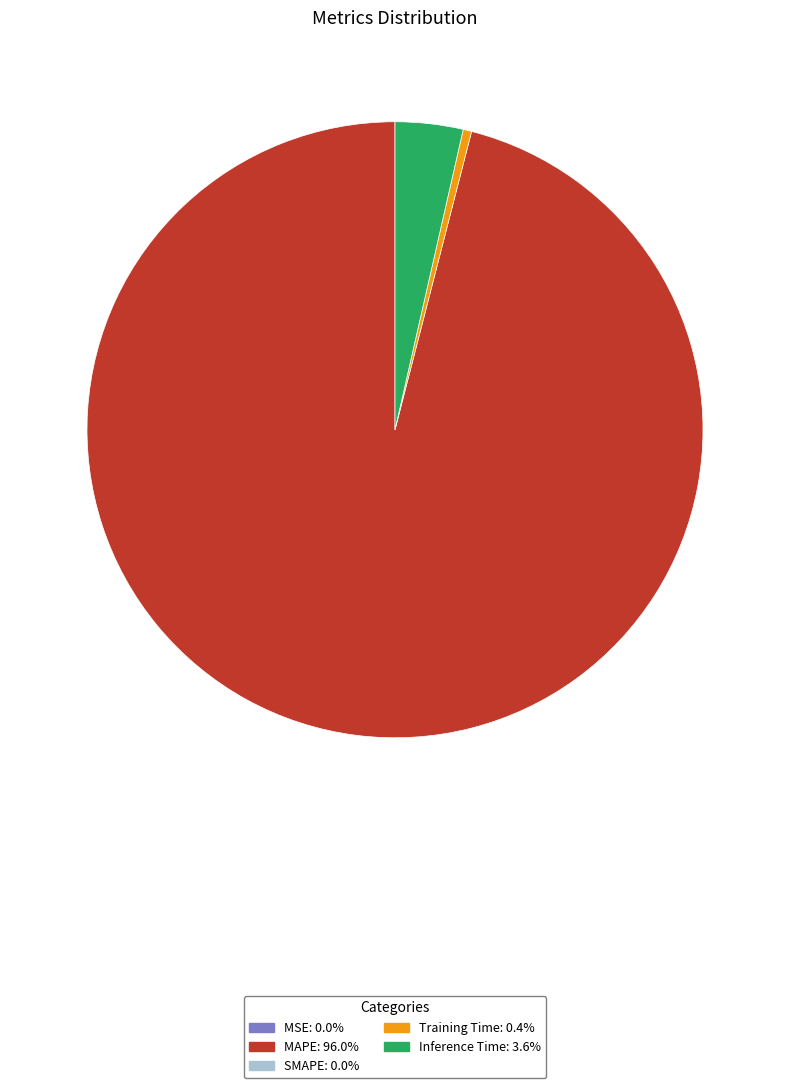

Does any single category account for the majority?

Yes